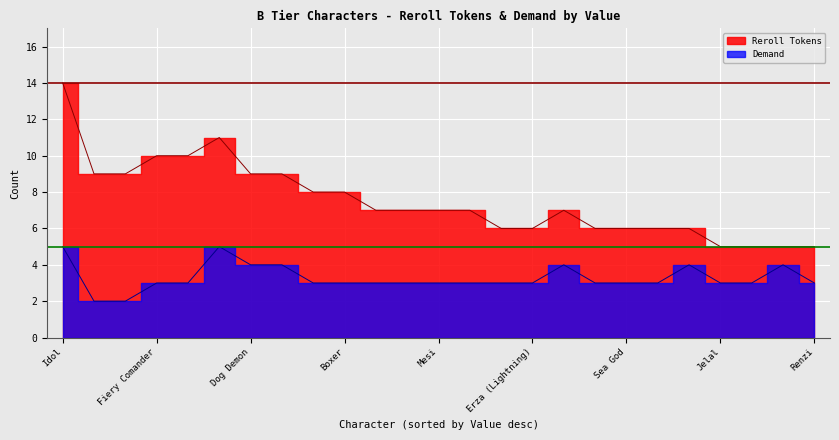

The Reroll Tokens series shows 5 at Agony. True or false?

True